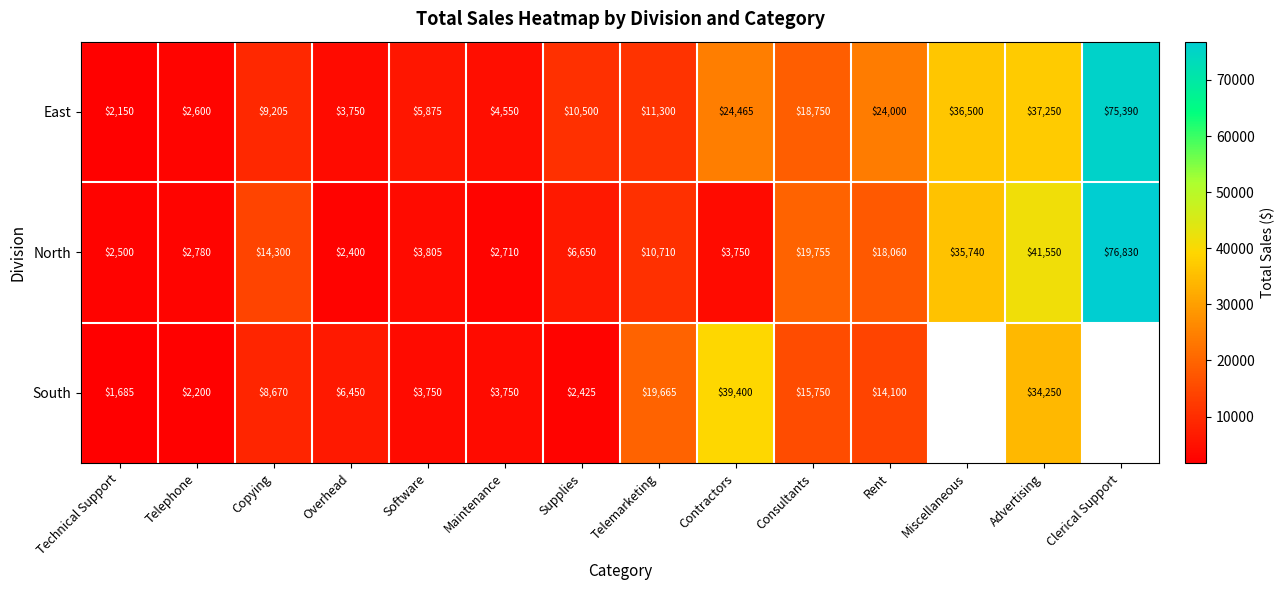

How many categories are shown in the chart?

14